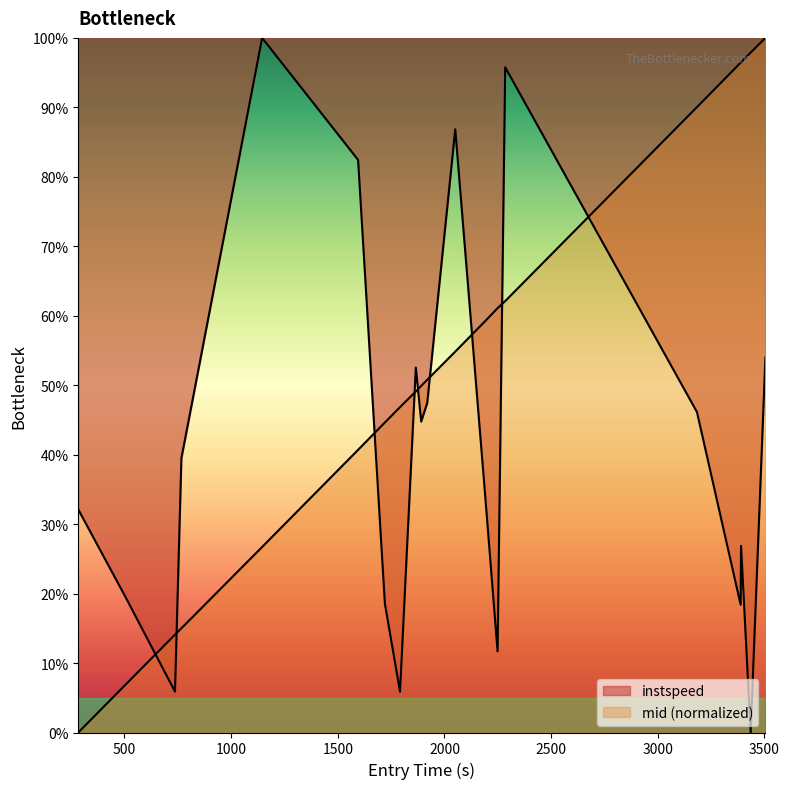

How many categories are shown in the chart?

20